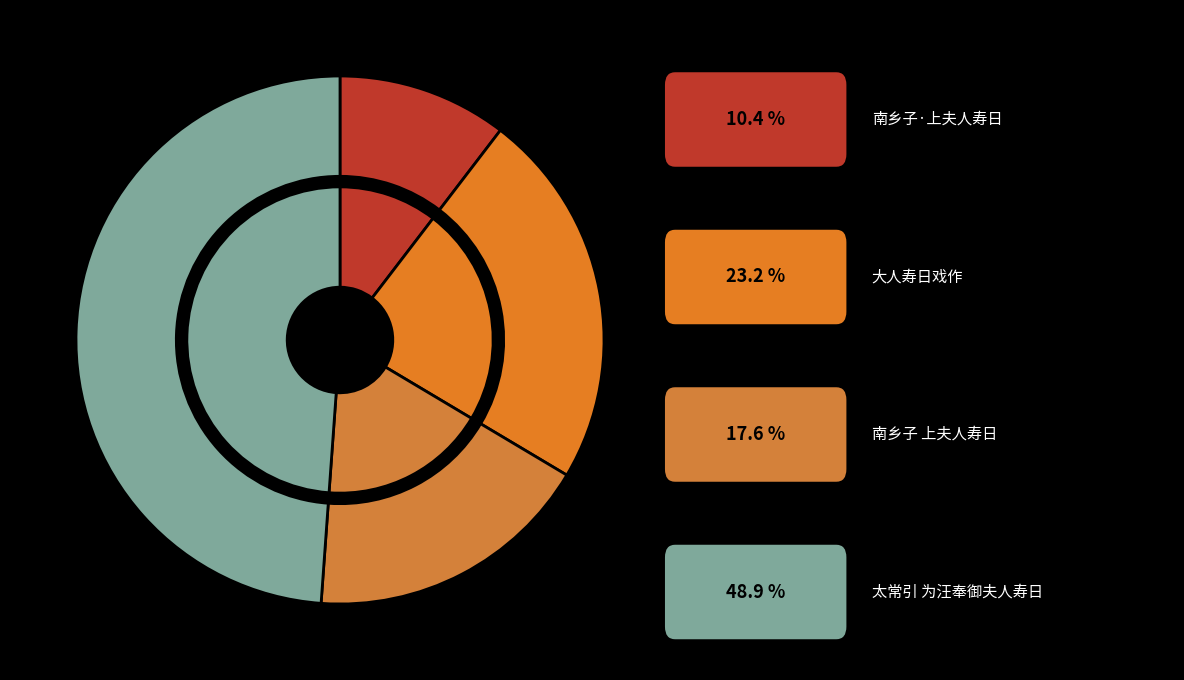

What percentage is the 太常引 为汪奉御夫人寿日 slice, to the nearest percent?

49%